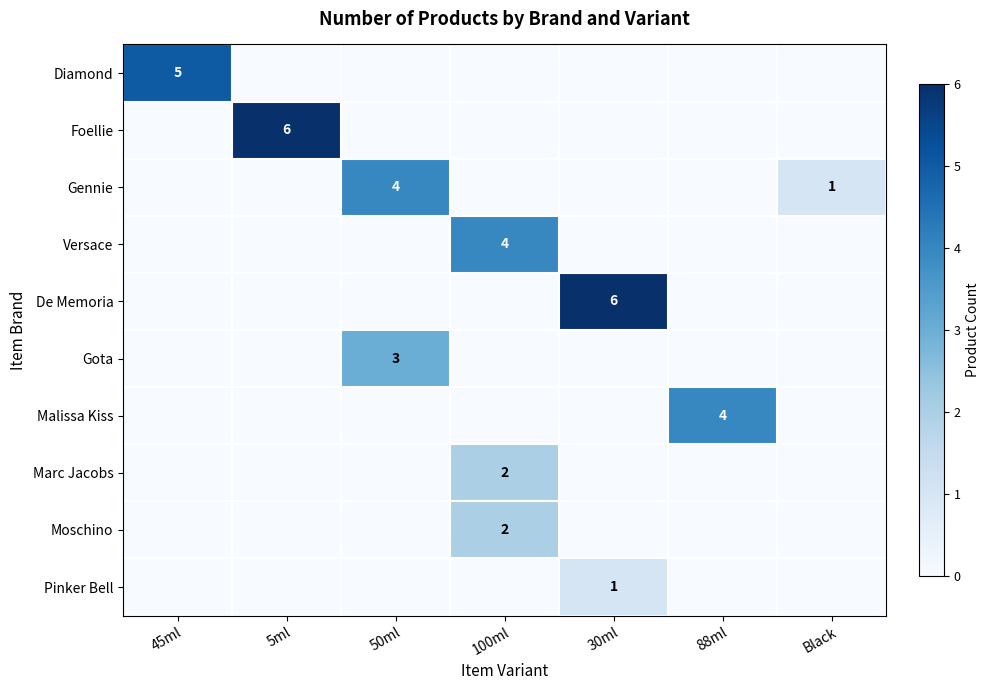

The Gota series shows 3 at 50ml. True or false?

True